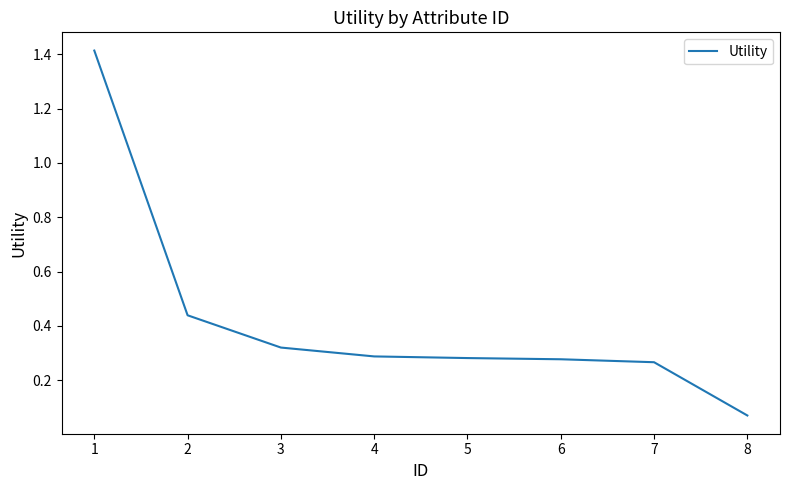

At which label is the value closest to 0?

8